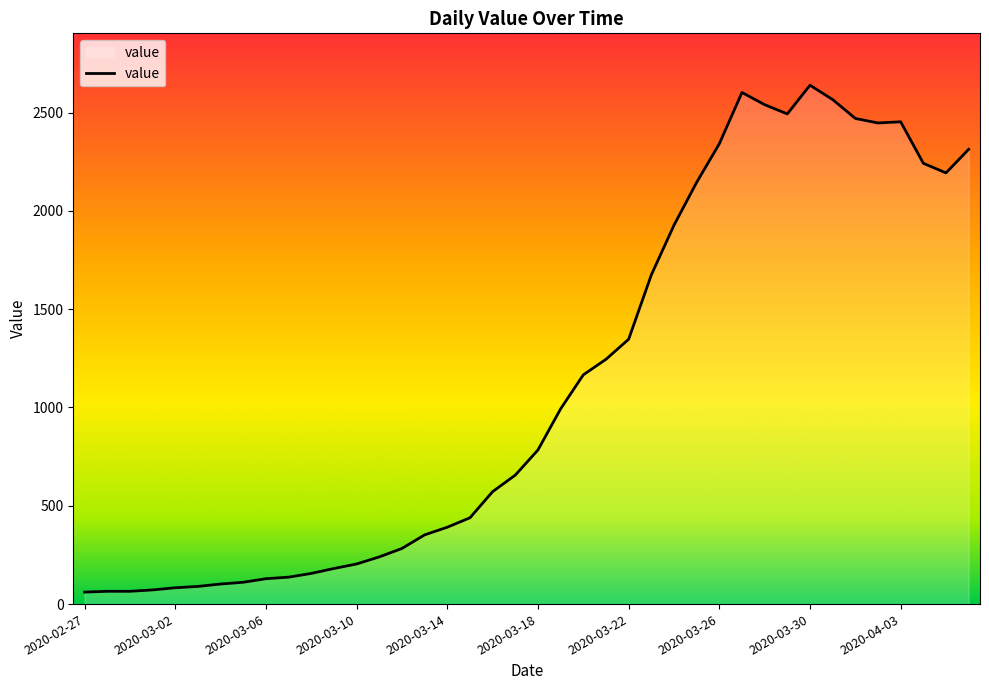

What is the minimum value shown in the chart?

61